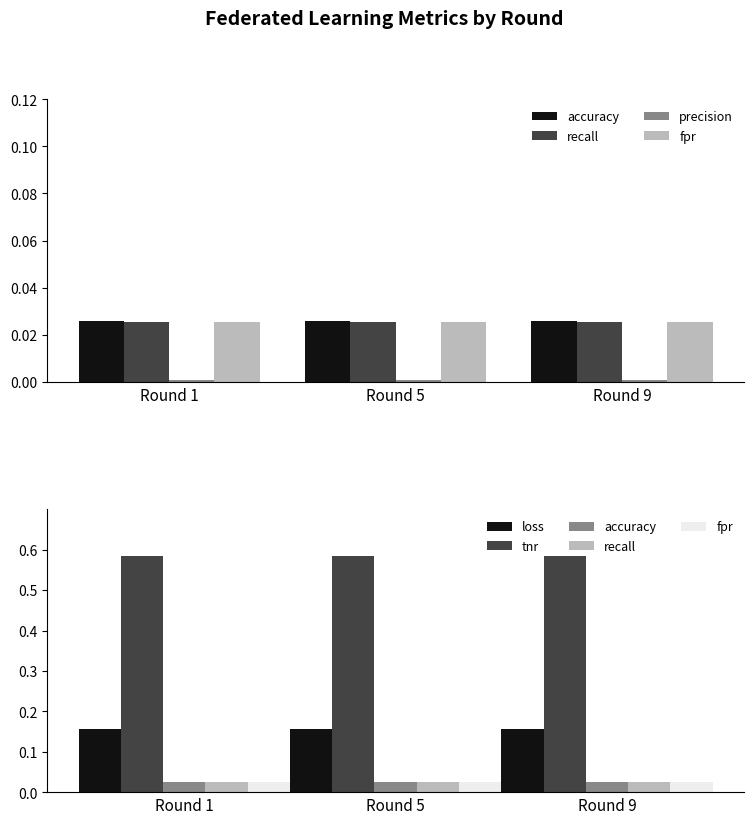

Is it true that tnr equals 0.6 at Round 9?

True